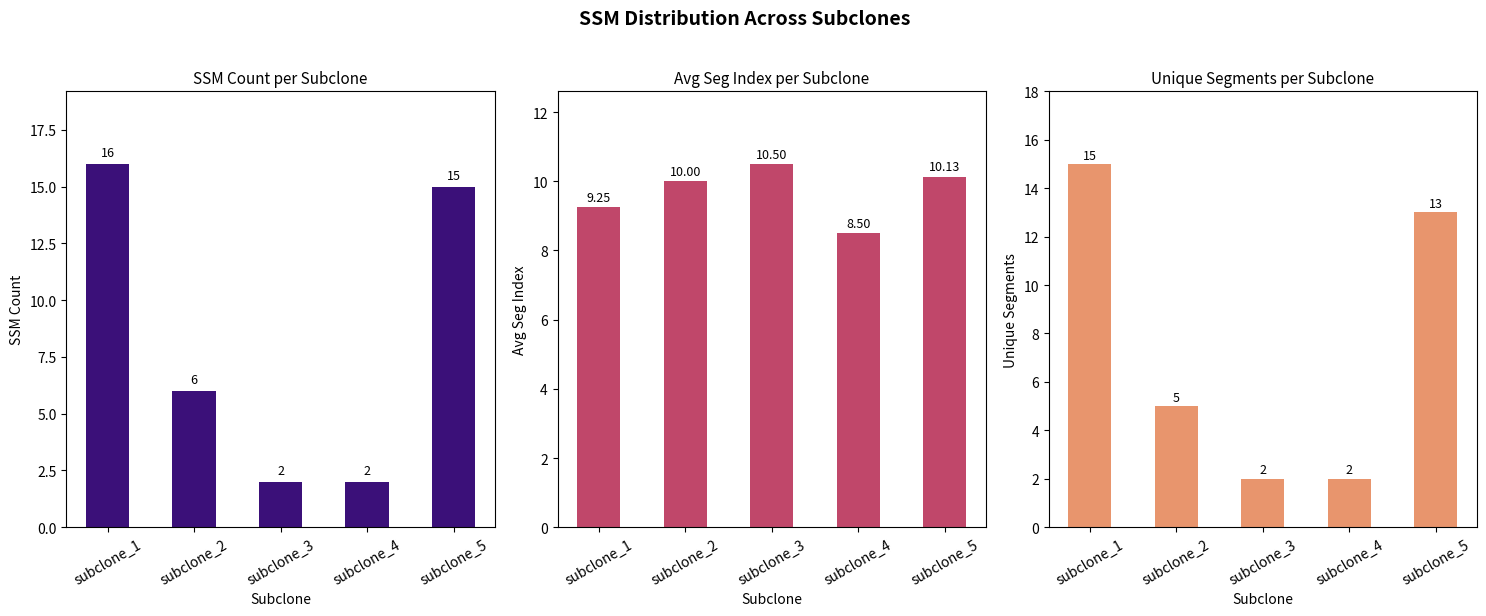

Reading left to right, list all the values displayed in this chart.

SSM Count: subclone_1=16.0	subclone_2=6.0	subclone_3=2.0	subclone_4=2.0	subclone_5=15.0
Avg Seg Index: subclone_1=9.2	subclone_2=10.0	subclone_3=10.5	subclone_4=8.5	subclone_5=10.1
Unique Segments: subclone_1=15.0	subclone_2=5.0	subclone_3=2.0	subclone_4=2.0	subclone_5=13.0